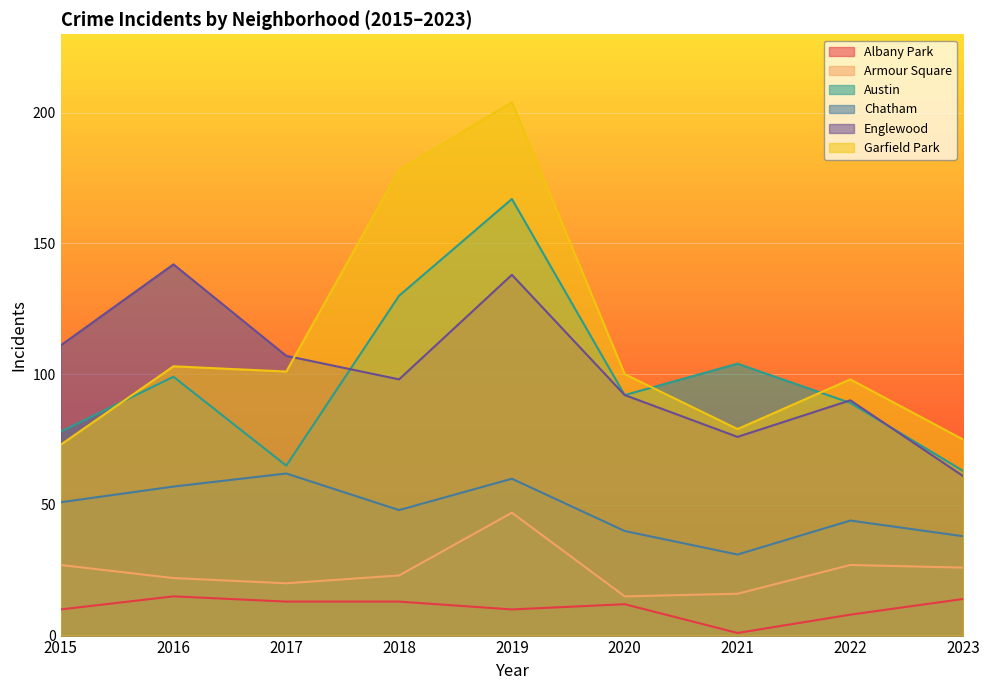

Reading left to right, transcribe all the data shown in this chart.

Albany Park: 2015=10	2016=15	2017=13	2018=13	2019=10	2020=12	2021=1	2022=8	2023=14
Armour Square: 2015=27	2016=22	2017=20	2018=23	2019=47	2020=15	2021=16	2022=27	2023=26
Austin: 2015=78	2016=99	2017=65	2018=130	2019=167	2020=92	2021=104	2022=89	2023=63
Chatham: 2015=51	2016=57	2017=62	2018=48	2019=60	2020=40	2021=31	2022=44	2023=38
Englewood: 2015=111	2016=142	2017=107	2018=98	2019=138	2020=92	2021=76	2022=90	2023=61
Garfield Park: 2015=73	2016=103	2017=101	2018=178	2019=204	2020=100	2021=79	2022=98	2023=75